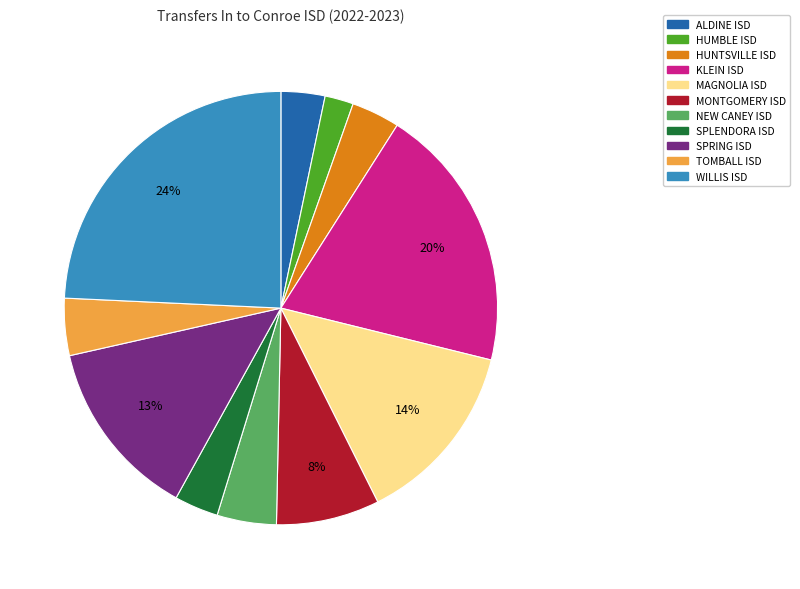

How many slices are in this pie chart?

11